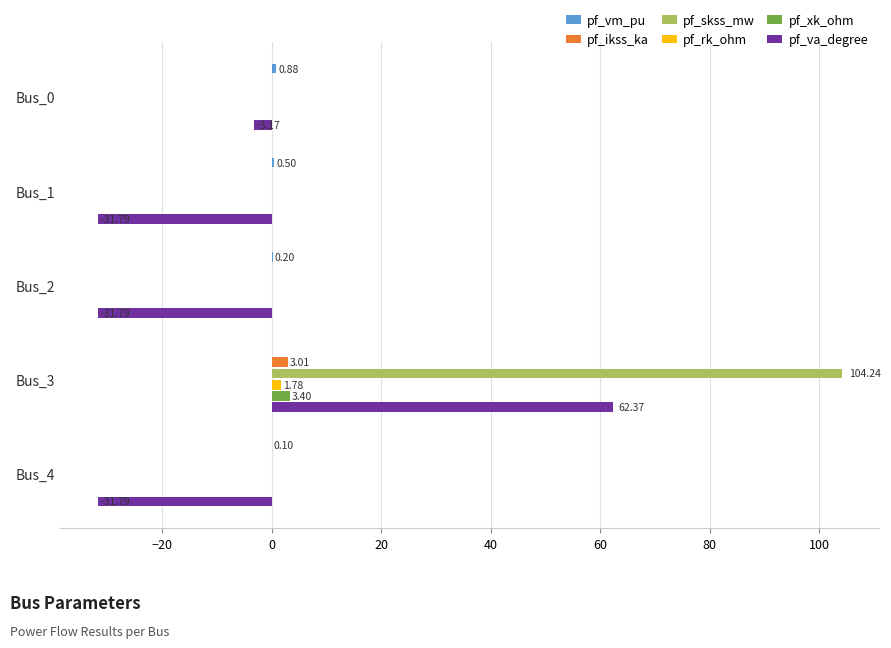

What is the sum of all pf_ikss_ka values?

3.0